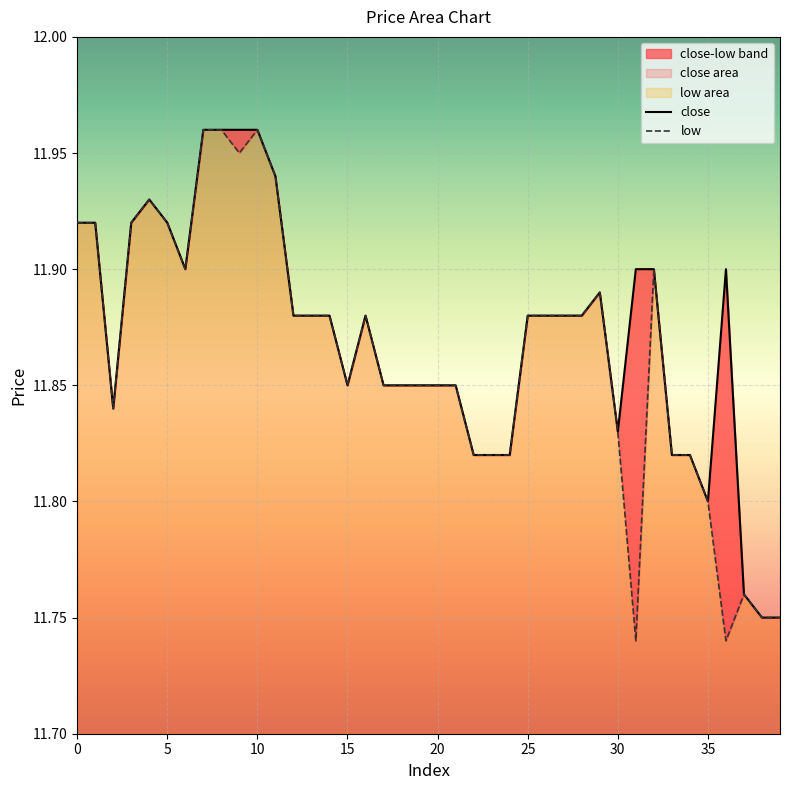

What is the sum of the close values at 34 and 0?

23.7